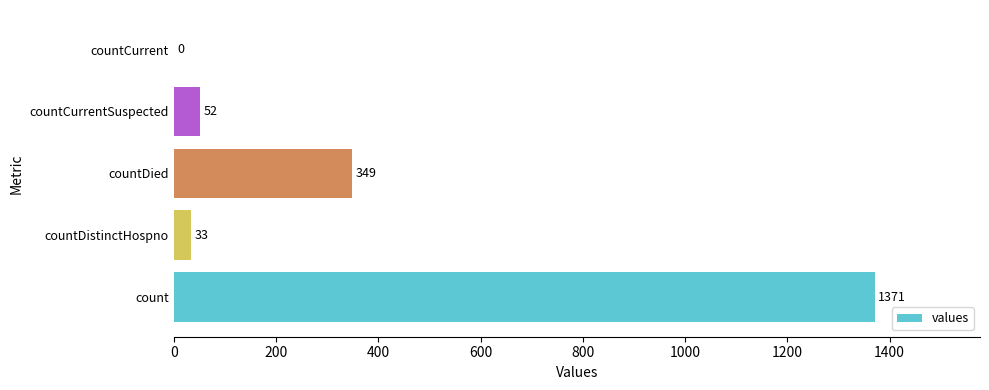

What is the maximum value shown in the chart?

1371